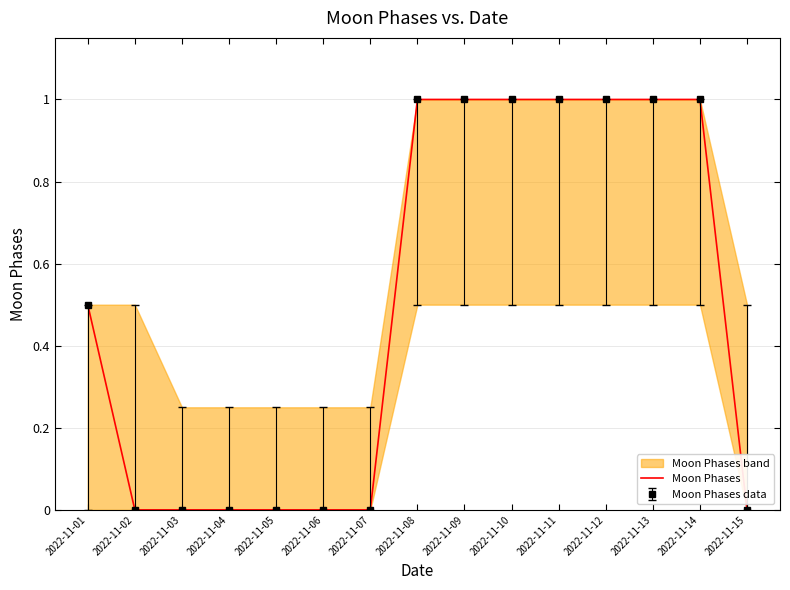

Between 2022-11-02 and 2022-11-10, which is larger?

2022-11-10